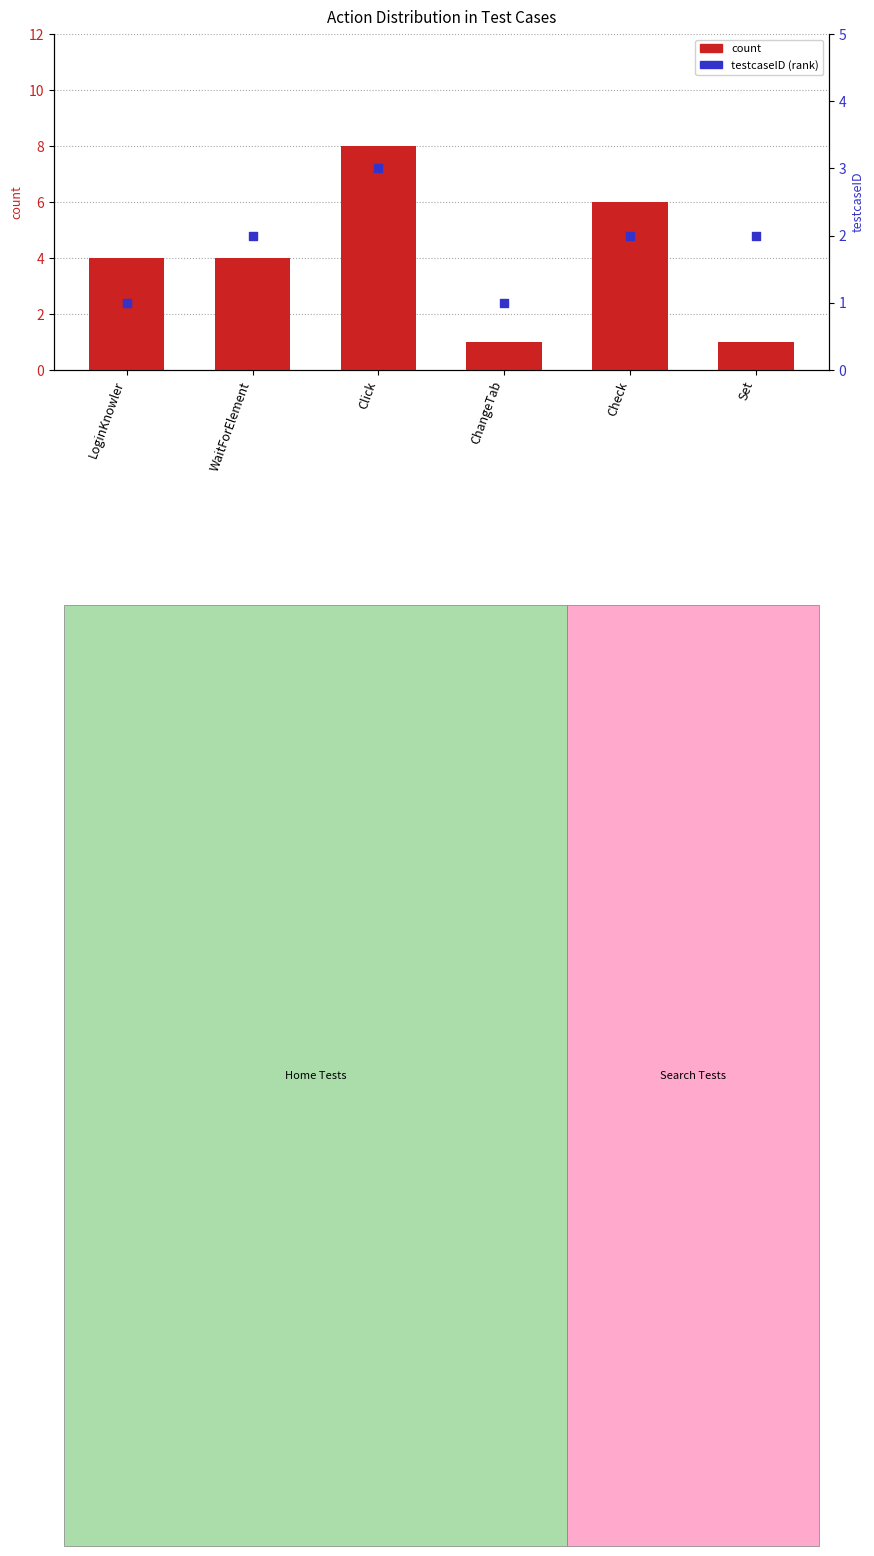

What are all the series names shown in the legend?

count, testcaseID (rank)